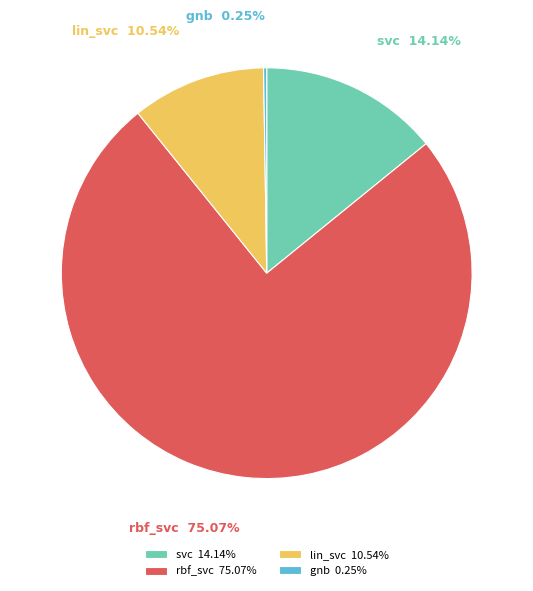

What percentage is NOT represented by svc?

85.9%